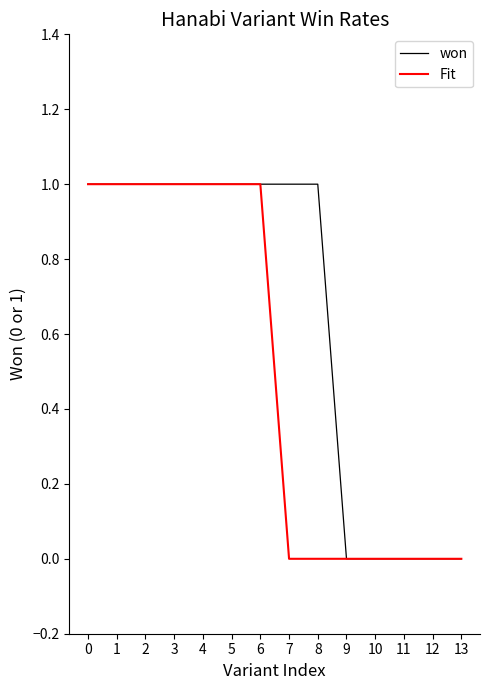

Reading left to right, extract all data points from this chart.

won: 0=1	1=1	2=1	3=1	4=1	5=1	6=1	7=1	8=1	9=0	10=0	11=0	12=0	13=0
Fit: 0=1	1=1	2=1	3=1	4=1	5=1	6=1	7=0	8=0	9=0	10=0	11=0	12=0	13=0